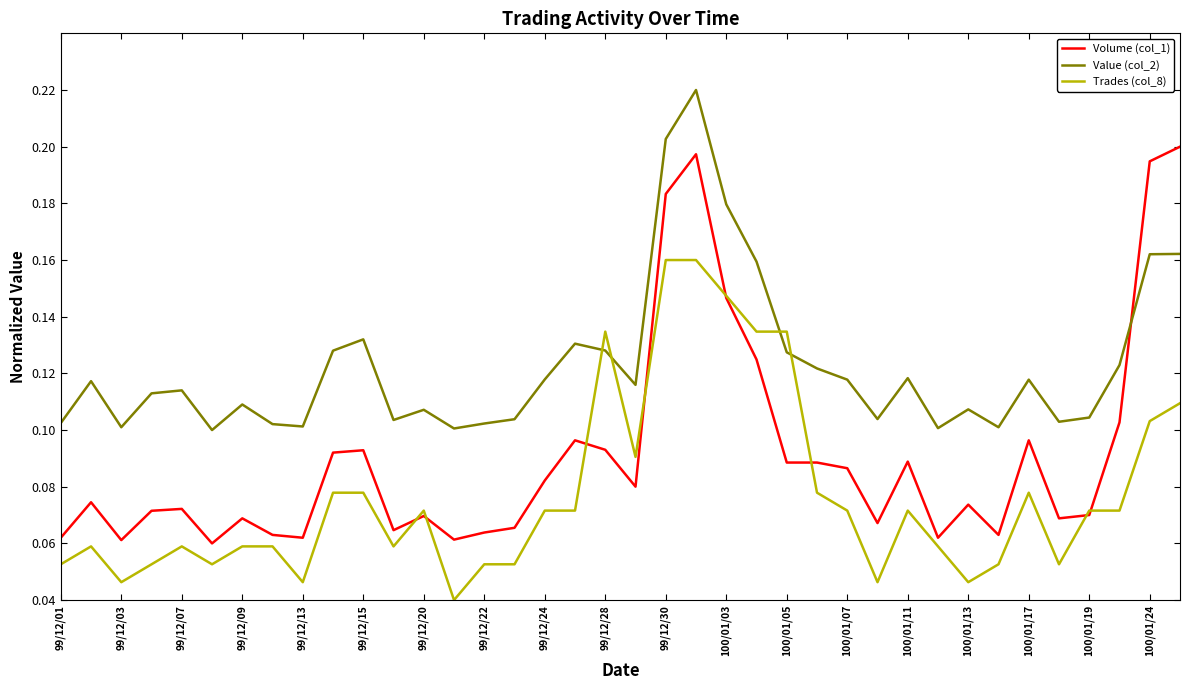

How many intersections are there between Volume (col_1) and Value (col_2)?

1